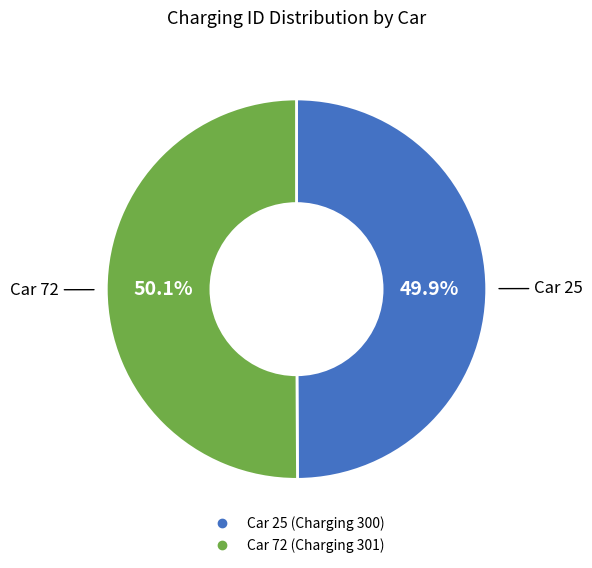

Is there any slice that represents more than half of the pie?

Yes